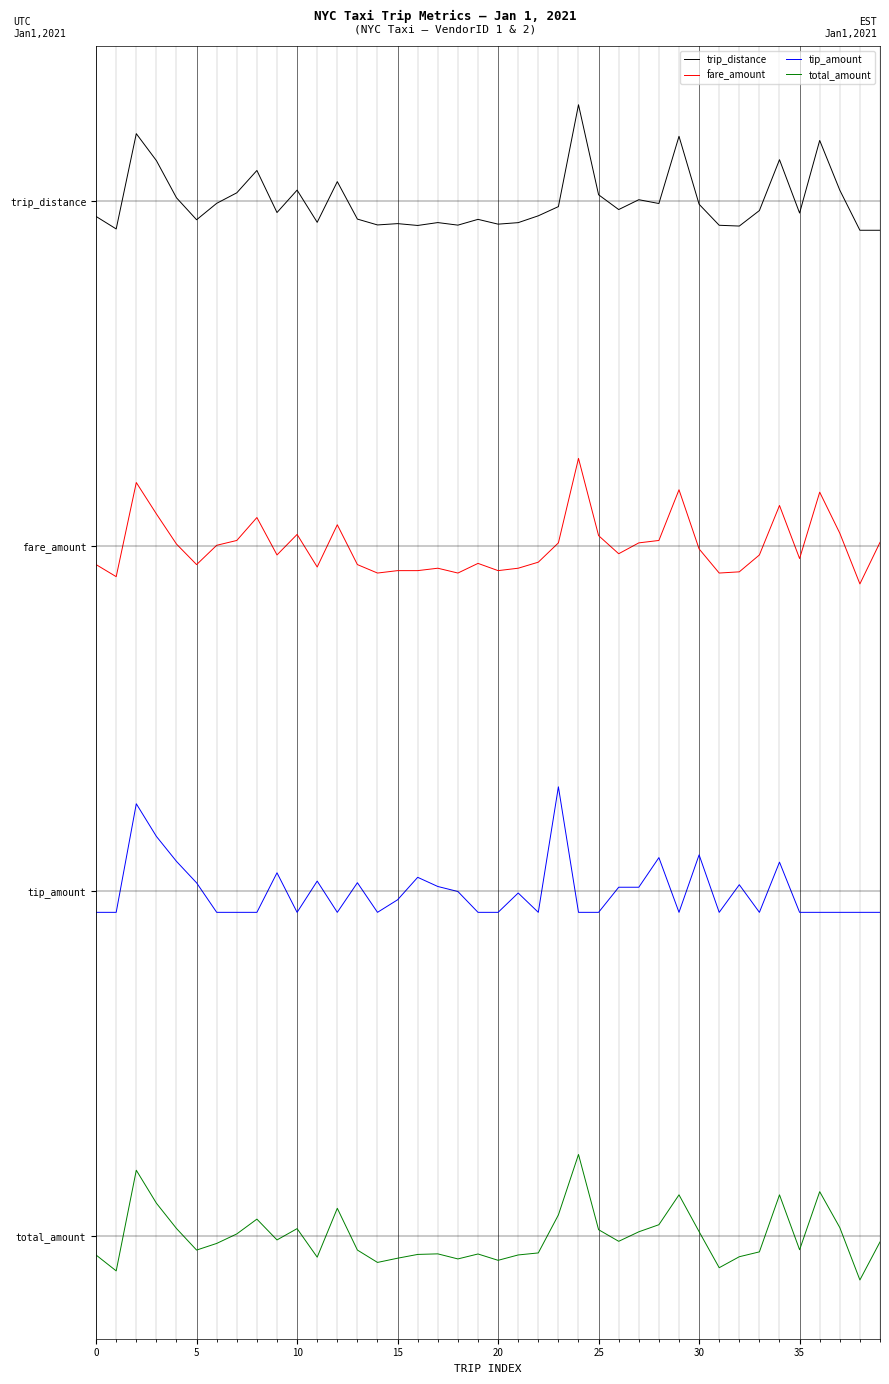

What are all the series names shown in the legend?

trip_distance, fare_amount, tip_amount, total_amount